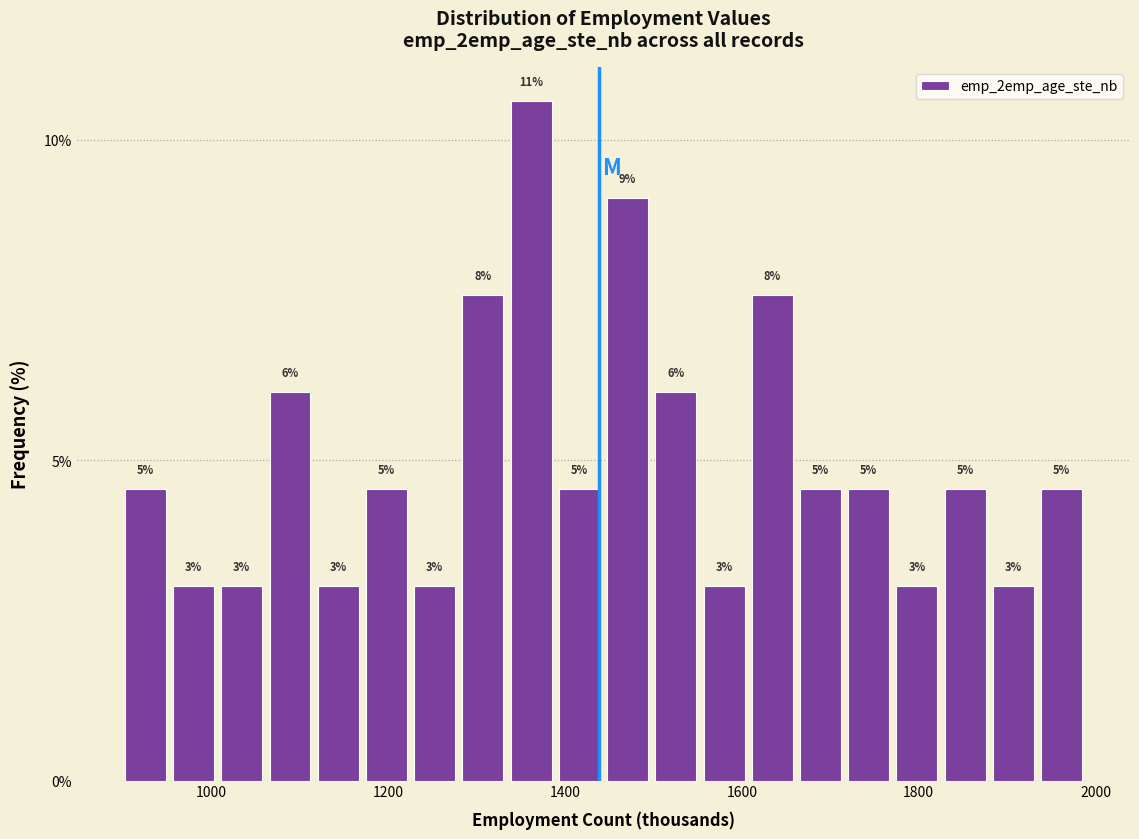

Read against the x-axis, roughly where is the centre of the tallest bar?

1360